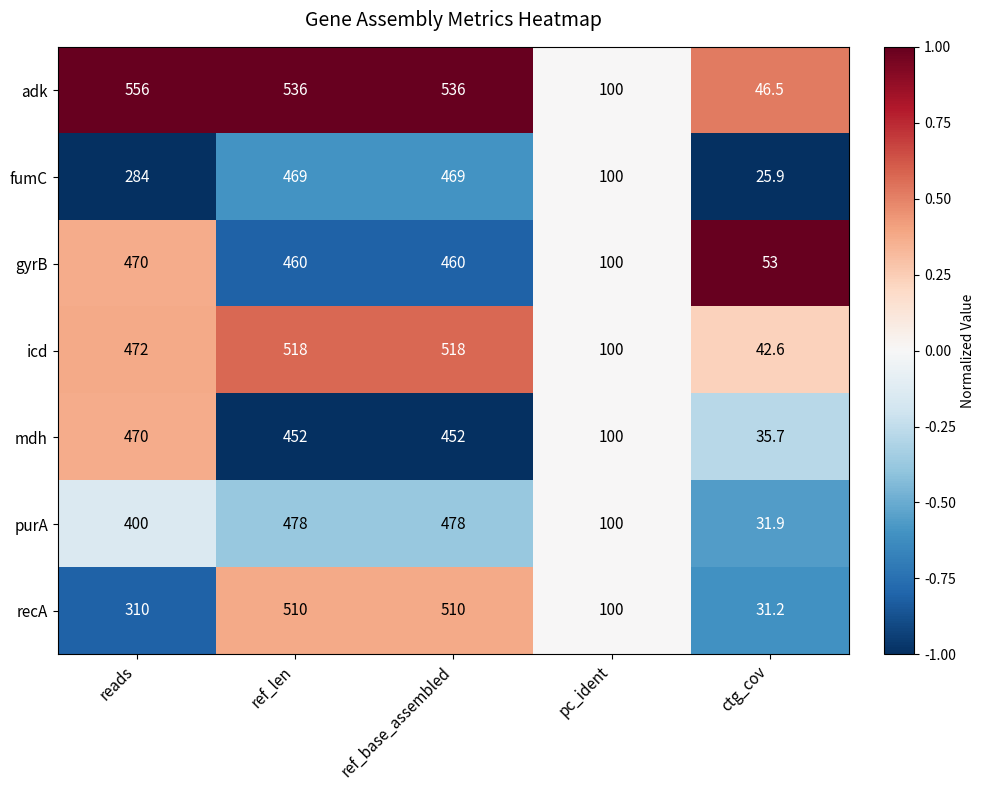

How many data points does each series have?

5